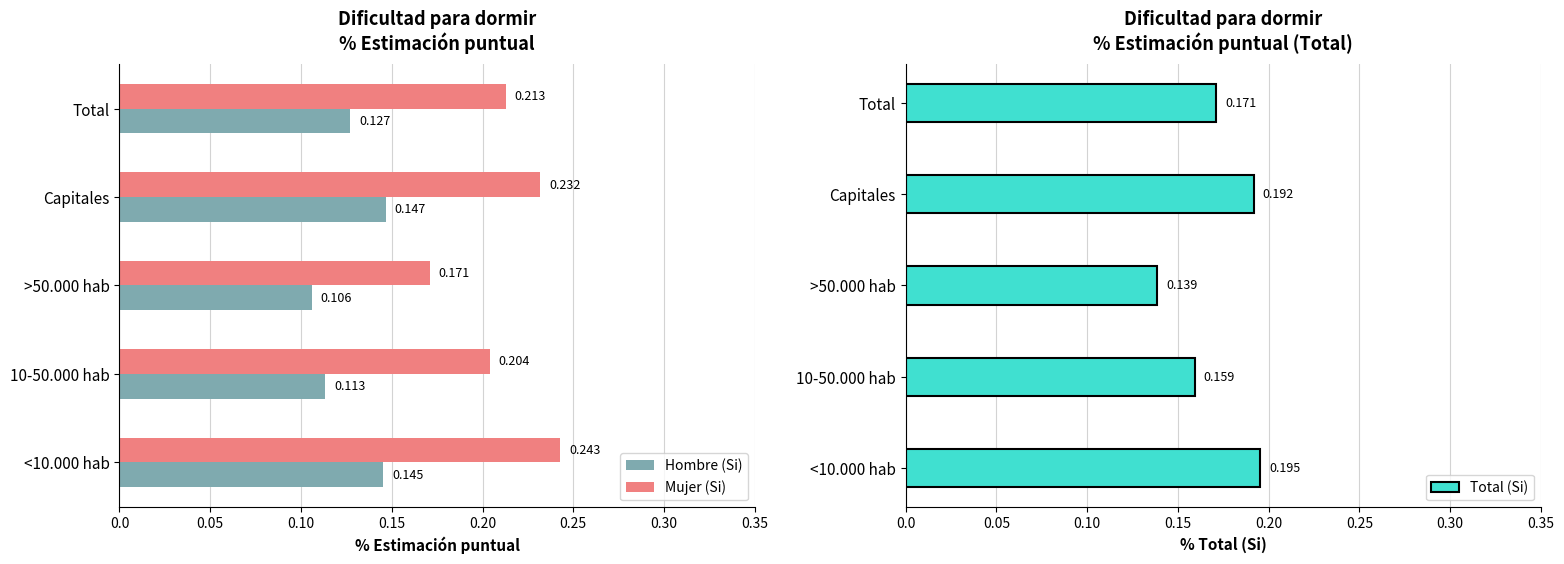

True or false: Total (Si) has a value of 0.1 at 10-50.000 hab.

False